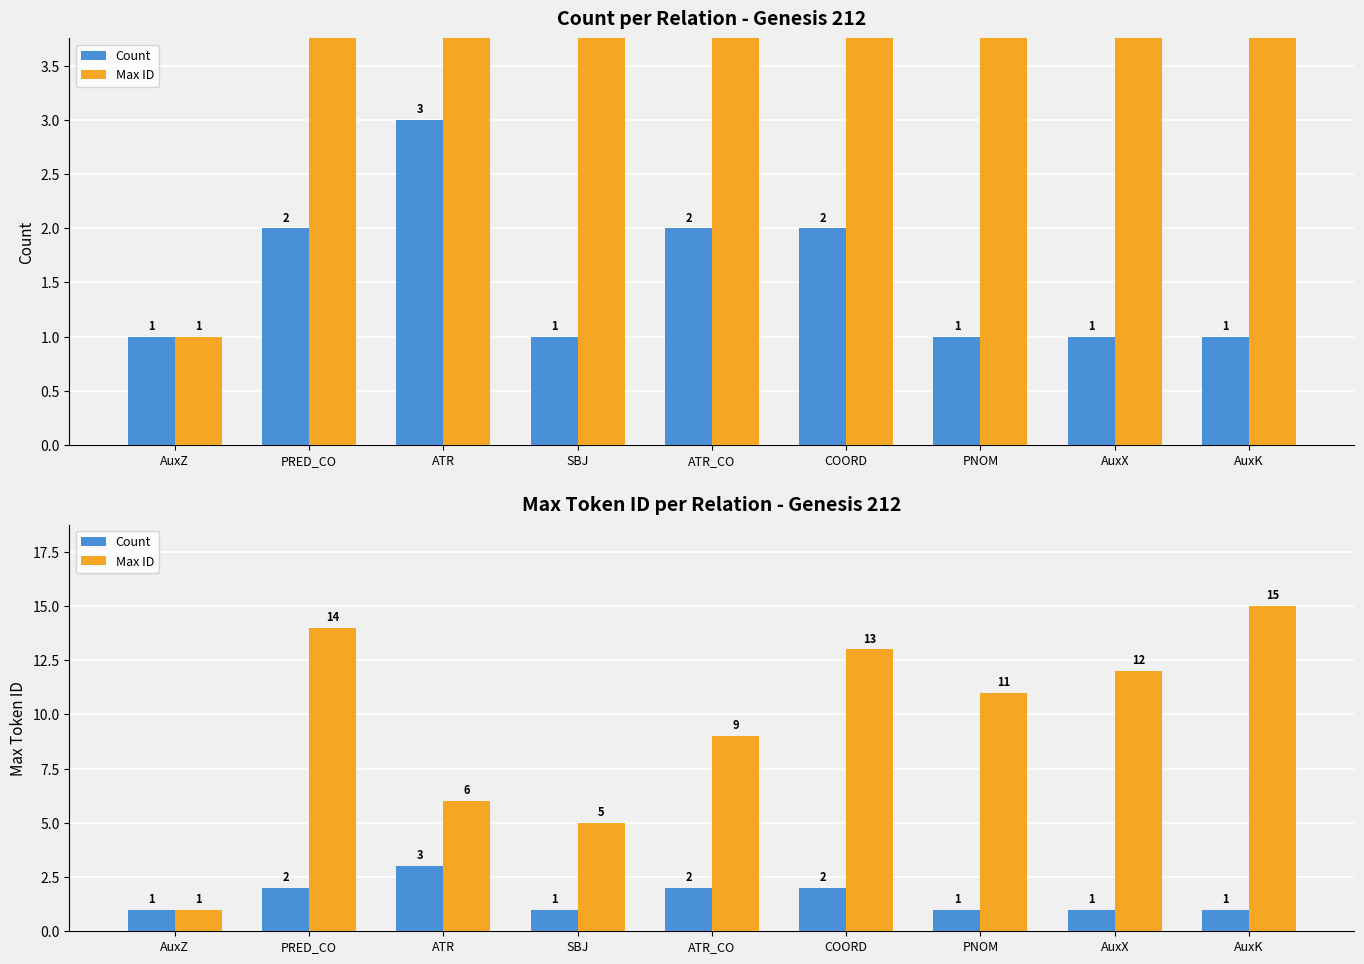

At COORD, list the series in order from largest to smallest.

Max ID, Count